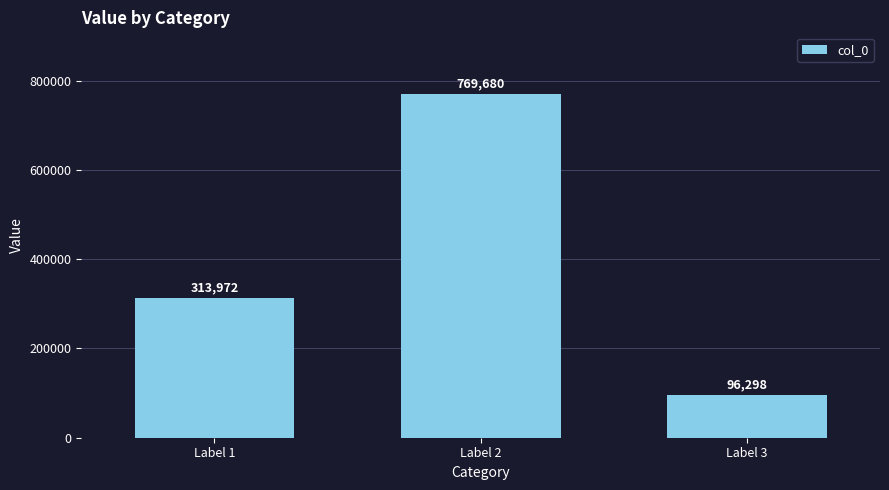

Are the bars grouped side by side (vs. stacked)?

No